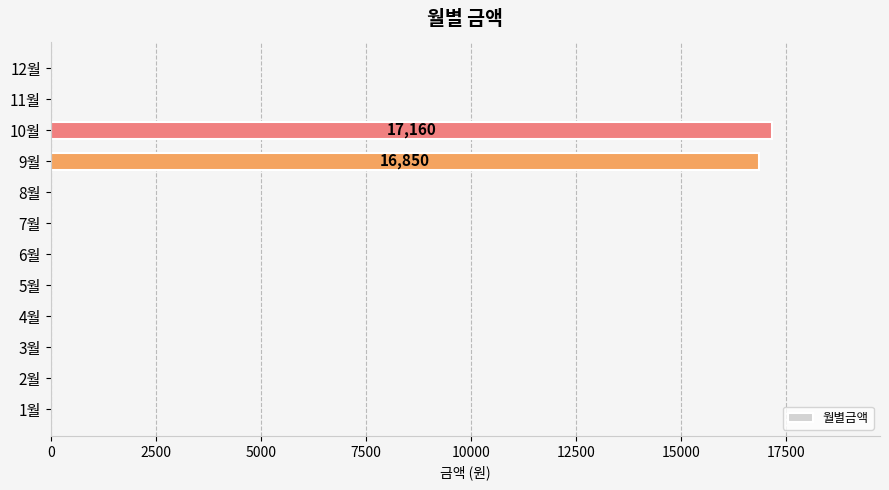

Where is the data nearest to the value 8580?

9월